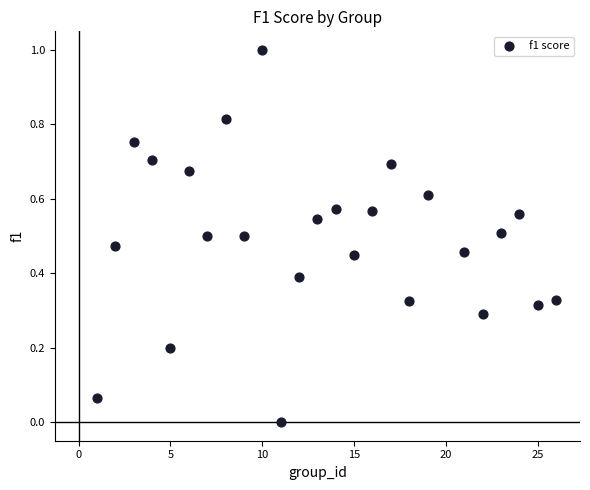

What is the range of Y values (max minus min)?

1.0